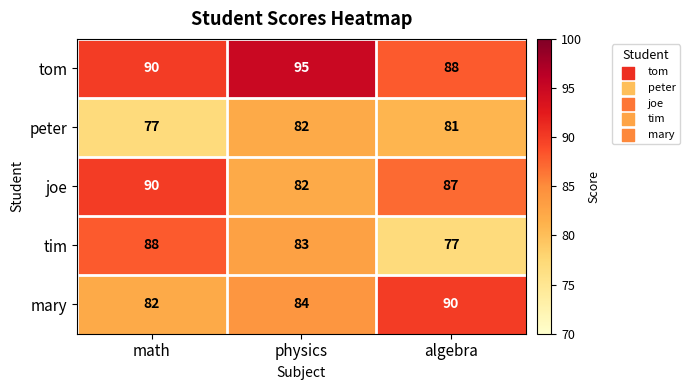

What is the lowest value of the tom series?

88